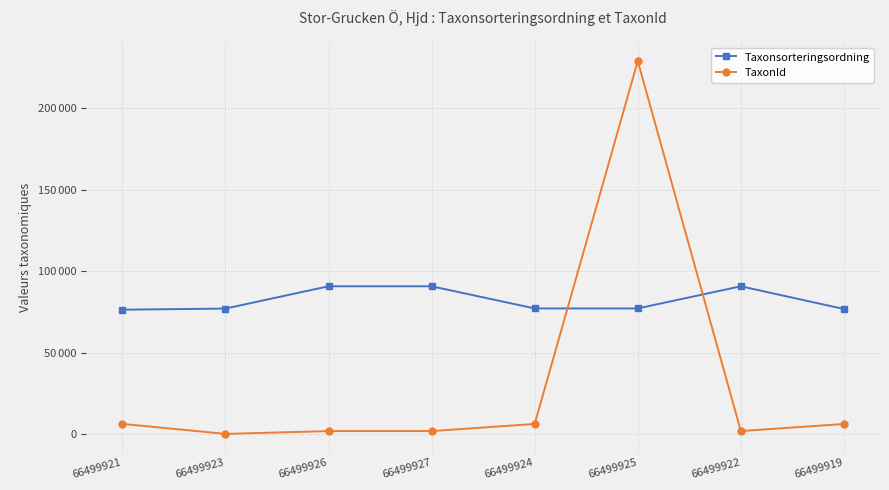

What is the difference between the maximum and second lowest values in the Taxonsorteringsordning series?

13932